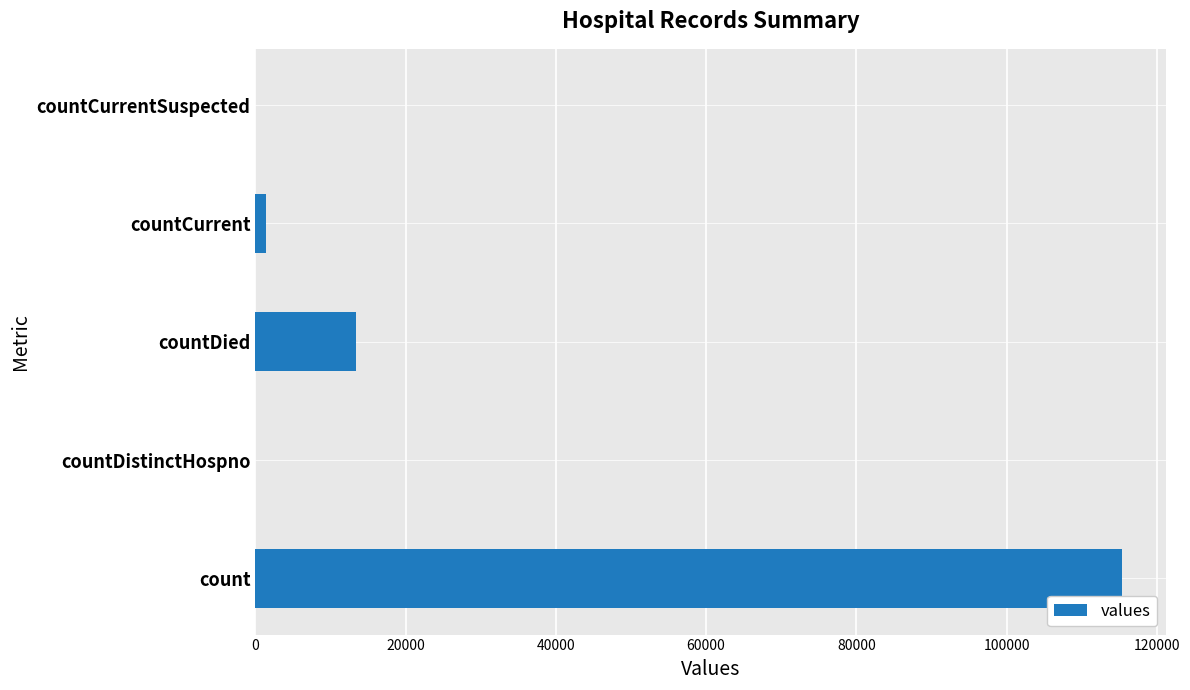

Between countDied and countCurrentSuspected, which is larger?

countDied